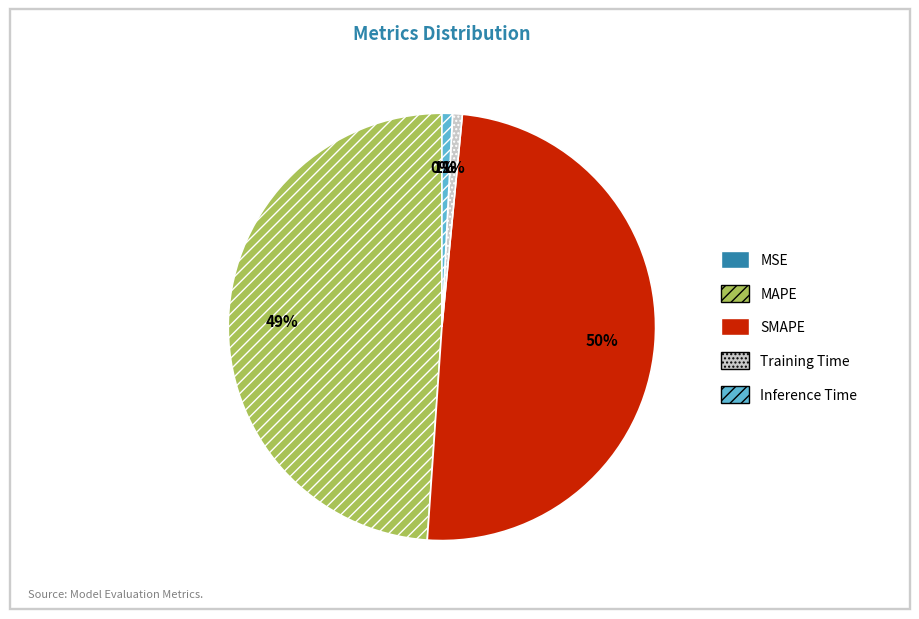

True or false: Training Time accounts for 1% of the total.

True